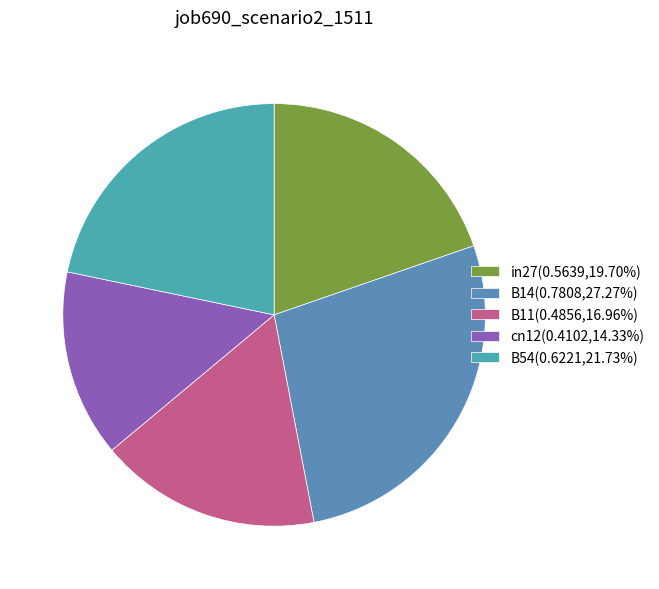

How many slices are in this pie chart?

5